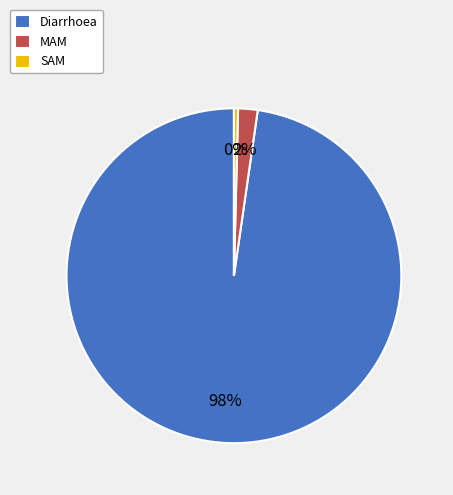

To the nearest percent, what percentage of the pie is Diarrhoea?

98%